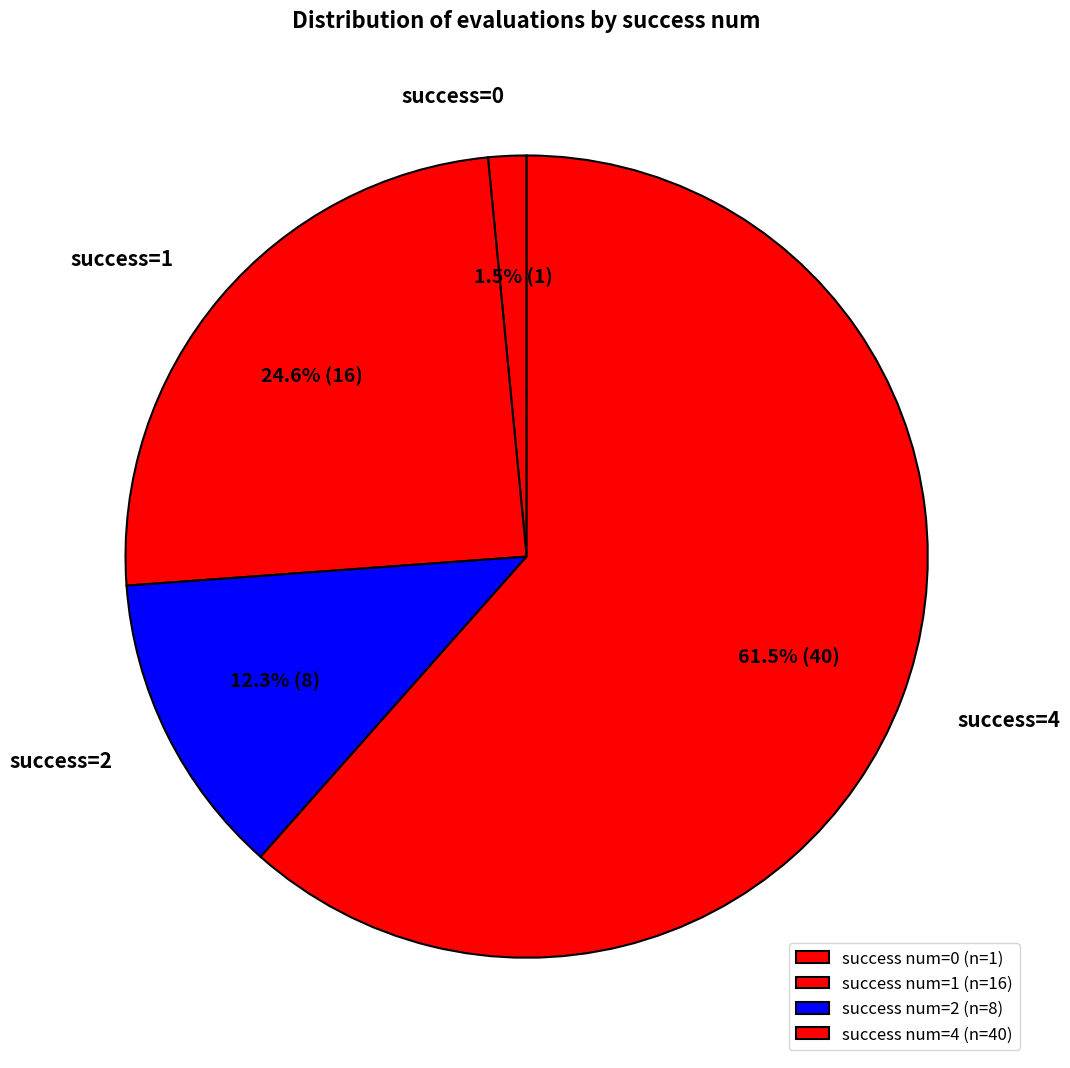

What is the ratio of the value at success=4 to the value at success=1?

2.5